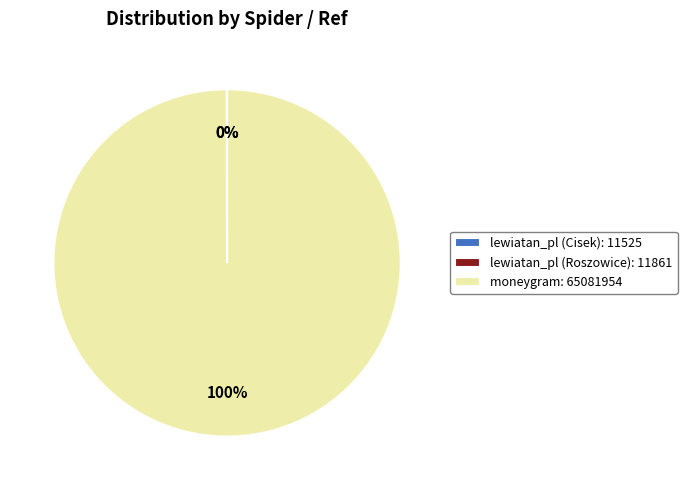

To the nearest percent, what percentage of the pie is moneygram?

100%